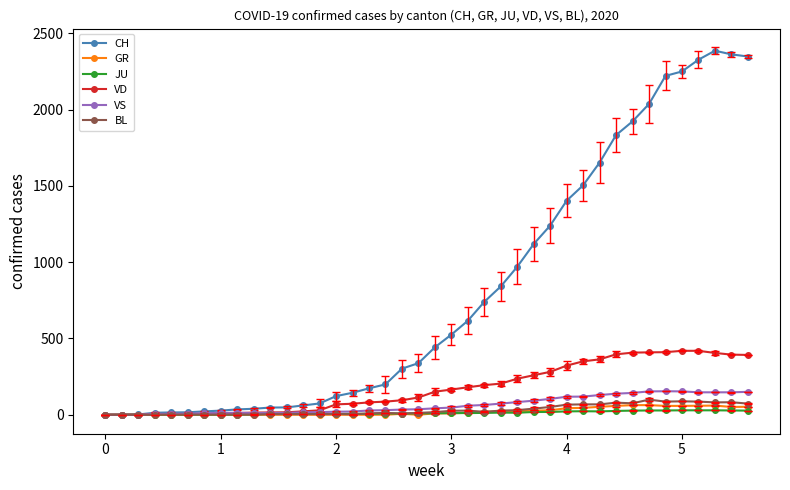

Which series has the largest total across all categories?

CH